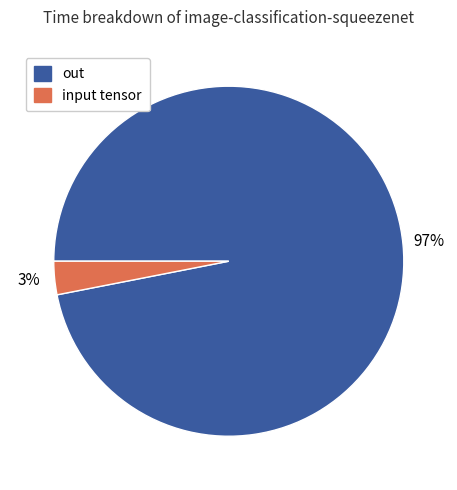

Is it true that input tensor is 3% of the pie?

True